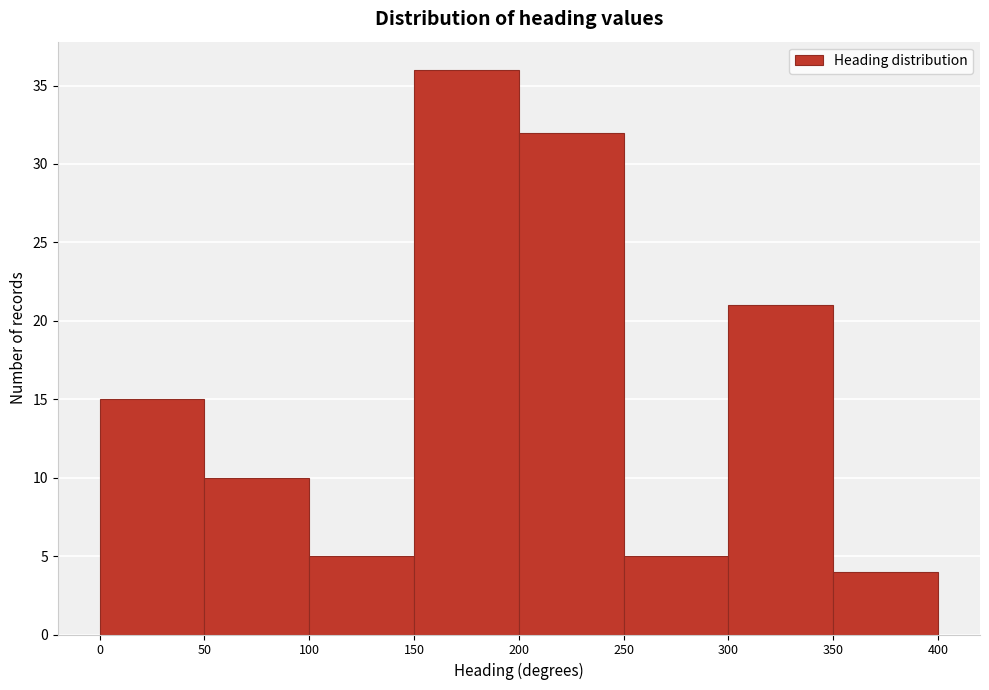

How tall is the bar that spans 100 to 150 on the x-axis? The values are not printed on the chart, so give them approximately, as read against the axis.

5